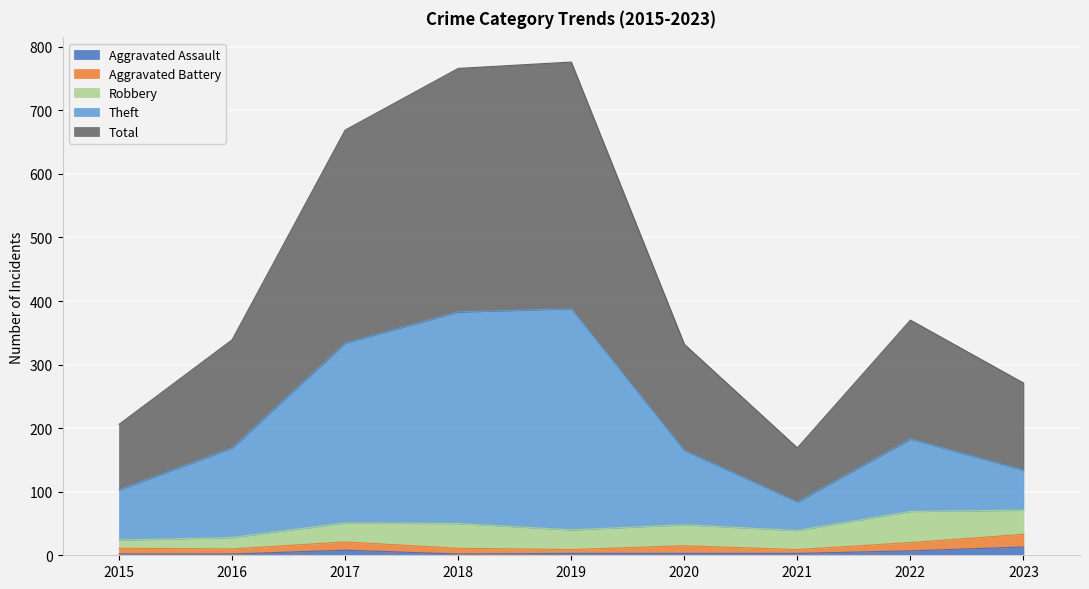

Does the chart display data point markers on the line(s)?

No